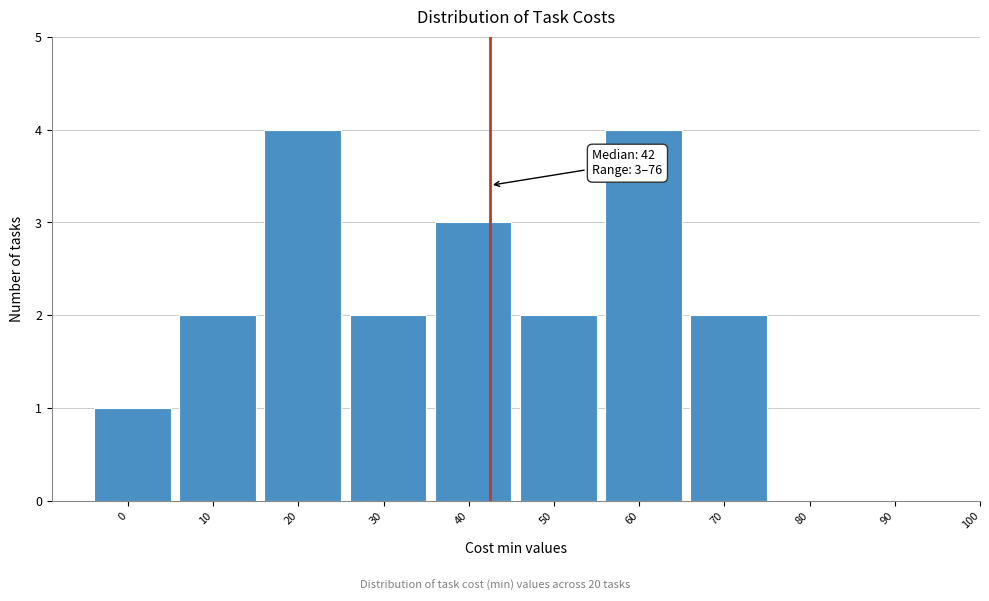

Reading right to left, extract all data points from this chart.

90=0	80=0	70=2	60=4	50=2	40=3	30=2	20=4	10=2	0=1